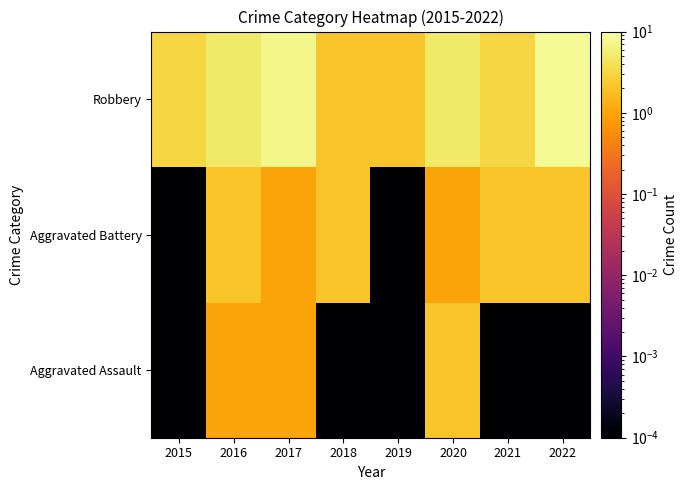

Reading left to right, what are all the values shown in this chart?

Aggravated Assault: 2015=0.0	2016=1.0	2017=1.0	2018=0.0	2019=0.0	2020=2.0	2021=0.0	2022=0.0
Aggravated Battery: 2015=0.0	2016=2.0	2017=1.0	2018=2.0	2019=0.0	2020=1.0	2021=2.0	2022=2.0
Robbery: 2015=3.0	2016=5.0	2017=7.0	2018=2.0	2019=2.0	2020=5.0	2021=3.0	2022=8.0